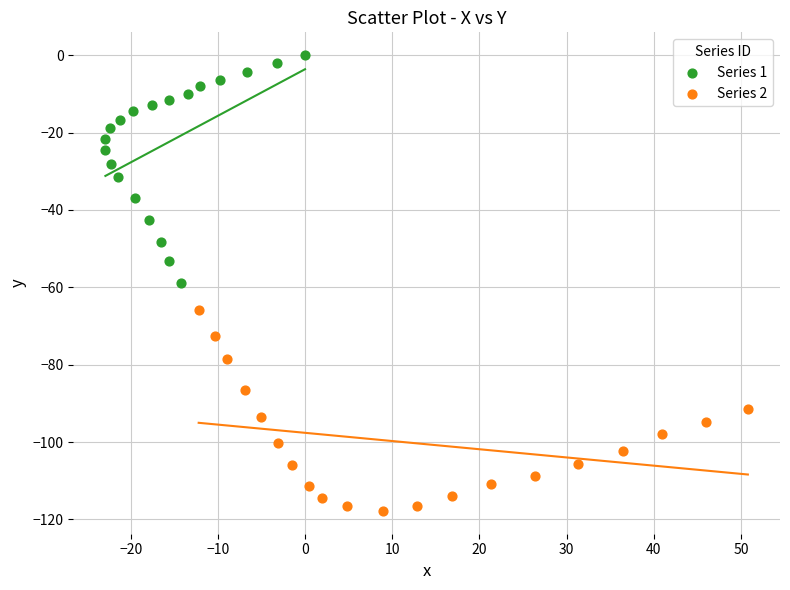

Which series contains the highest Y value?

Series 1